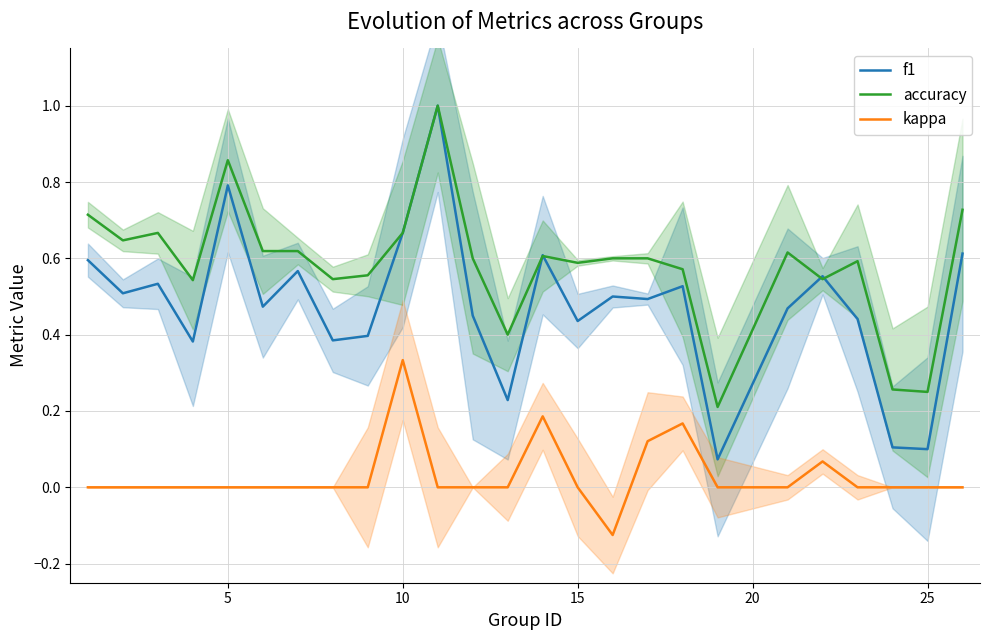

True or false: kappa and accuracy intersect in this chart.

False